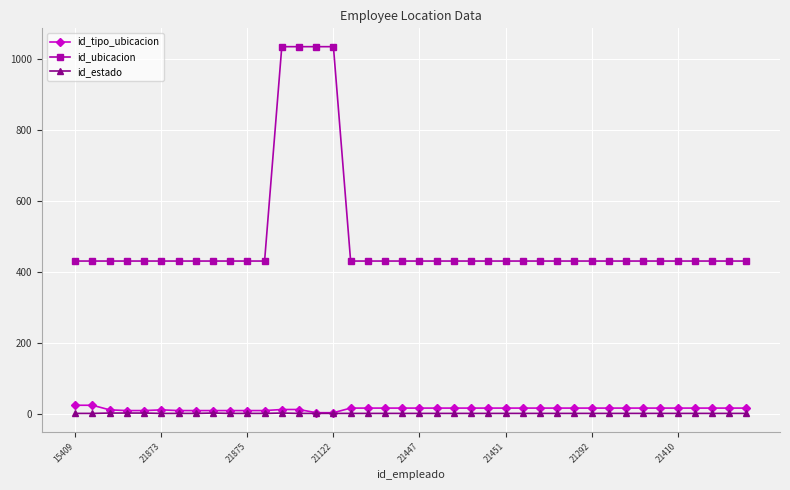

Which series has the widest spread of values?

id_ubicacion